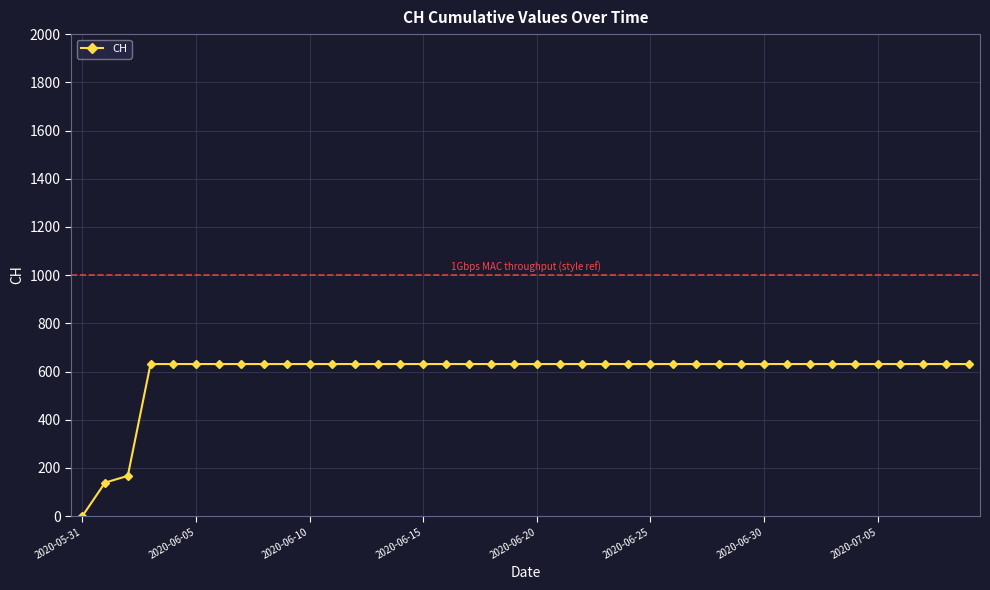

What is the maximum value shown in the chart?

631